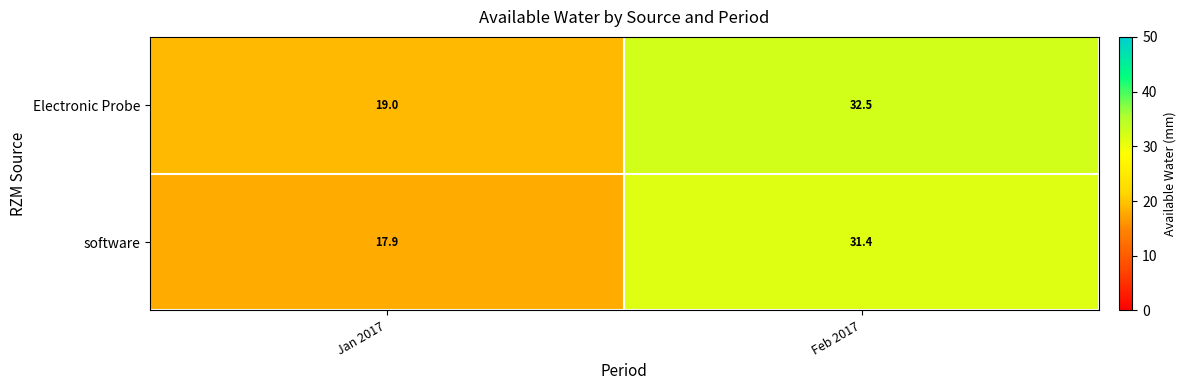

What is the sum of the software values at Jan 2017 and Feb 2017?

49.3